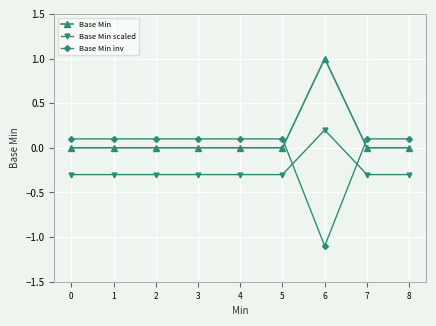

How many data points in Base Min are above 0?

1